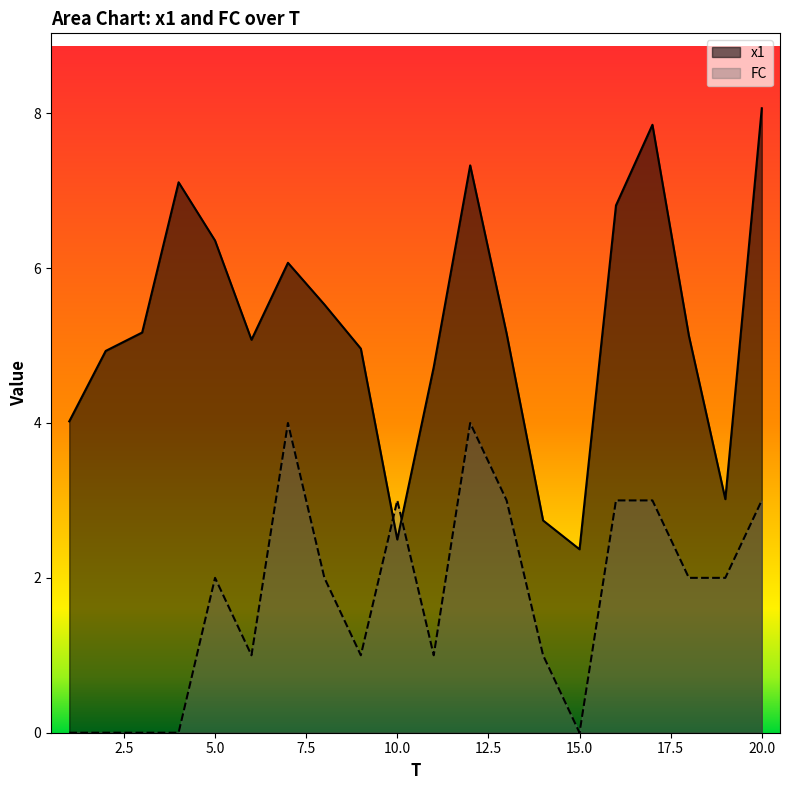

What is the difference between the maximum and minimum values in the x1 series?

5.7